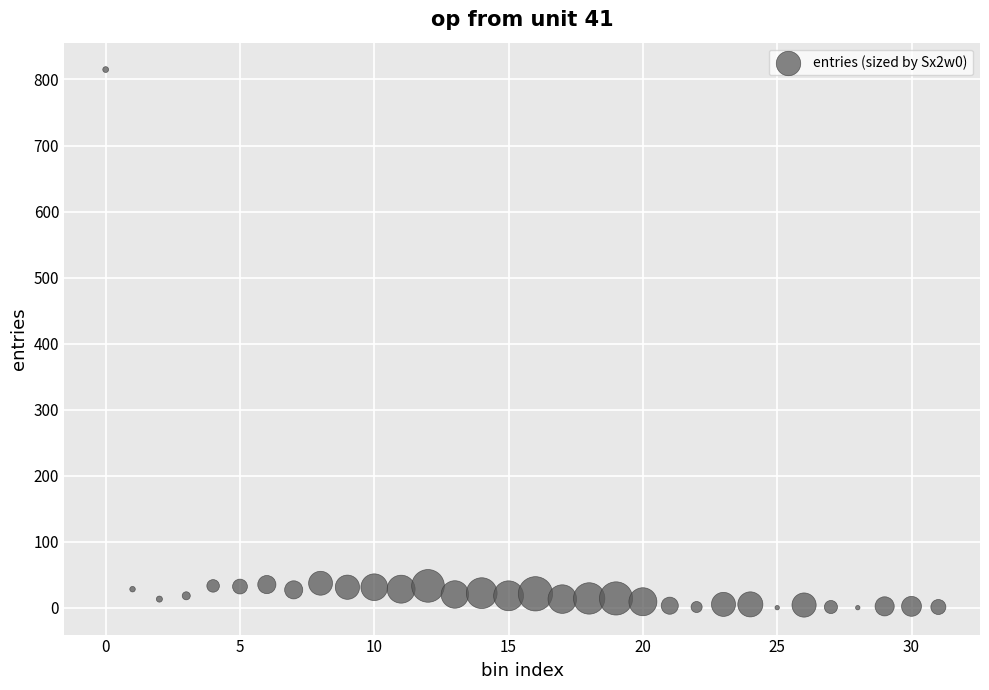

What is the range of Y values (max minus min)?

815